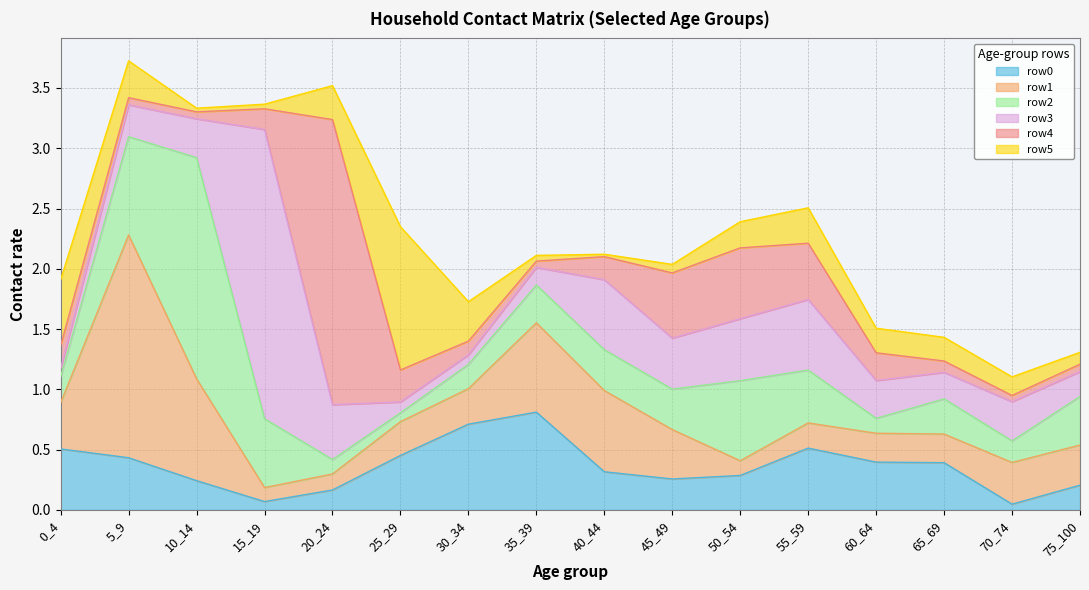

True or false: row0 has more than 1 interior local peaks.

True